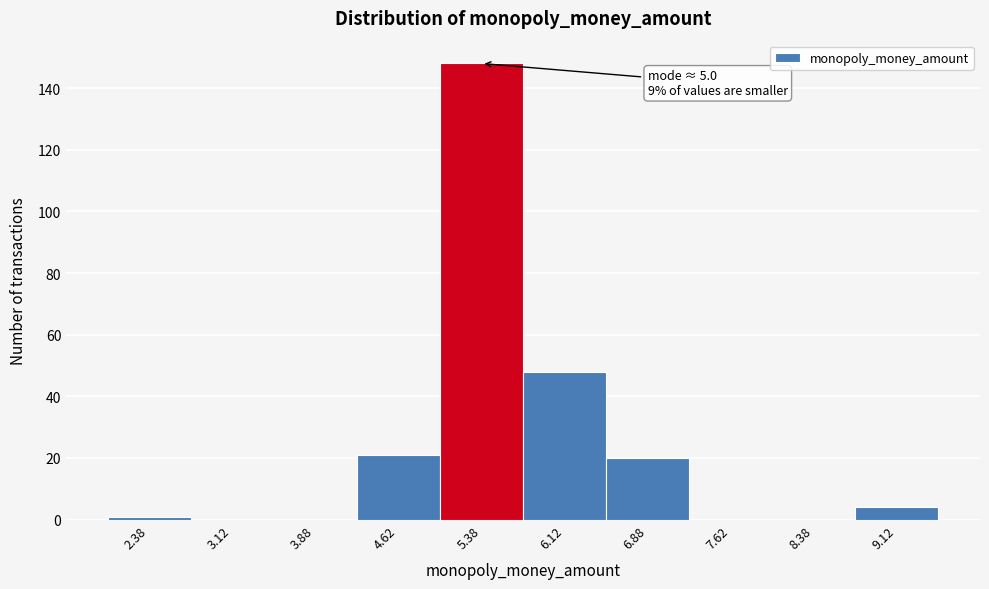

Which range on the x-axis has the tallest bar?

5.00 to 5.75